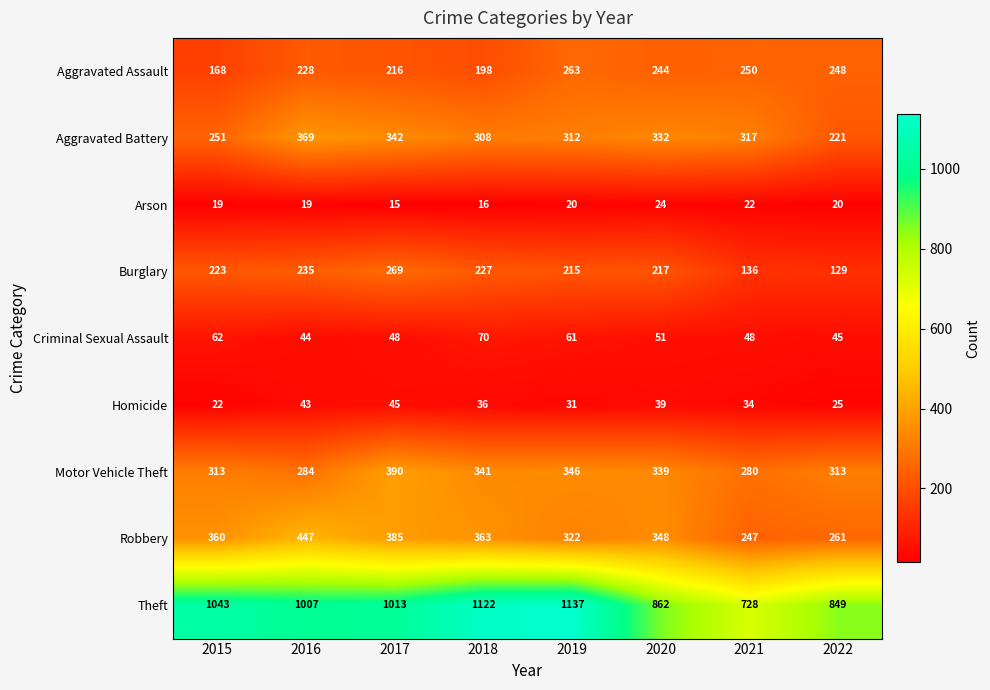

Between 2016 and 2019, which series saw the biggest shift?

Theft